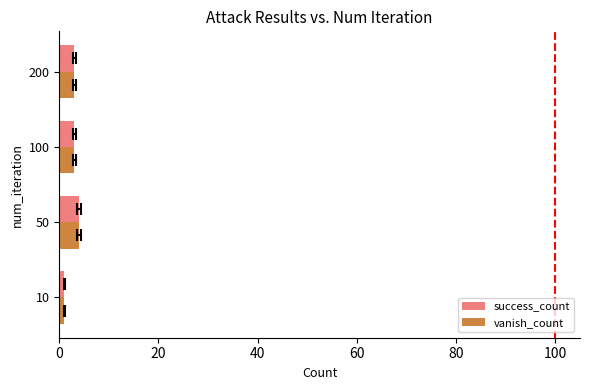

At how many categories does at least one series exceed 3?

1